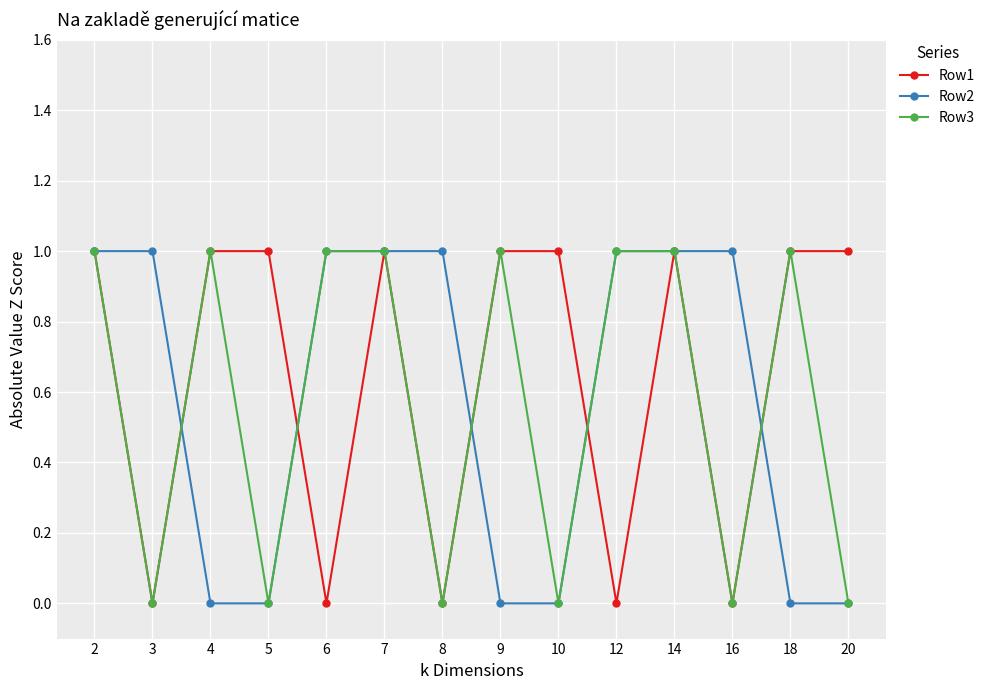

How many lines are shown in the chart?

3